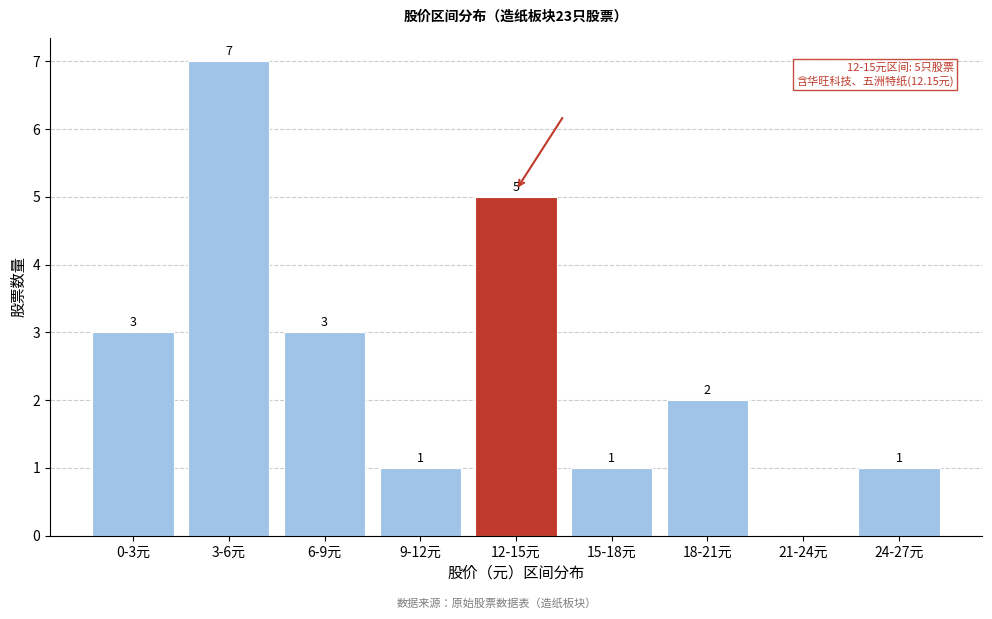

Reading right to left, transcribe all the data shown in this chart.

24-27元=1	21-24元=0	18-21元=2	15-18元=1	12-15元=5	9-12元=1	6-9元=3	3-6元=7	0-3元=3